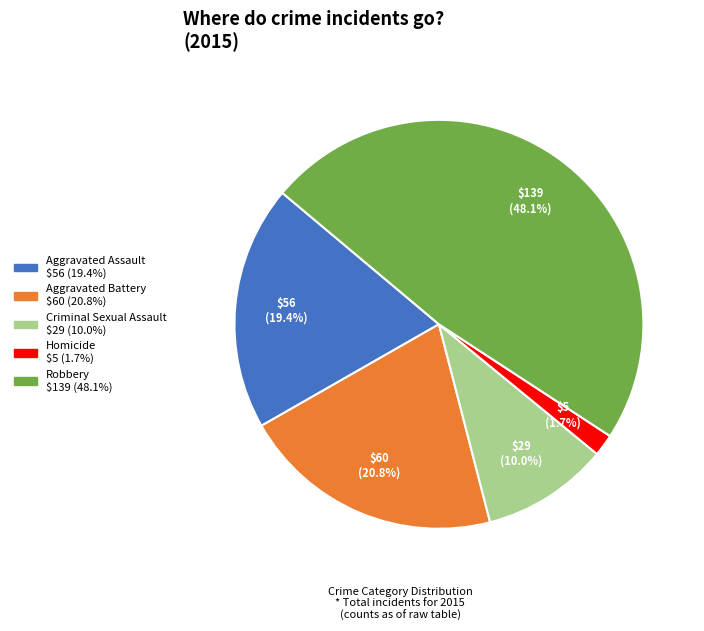

To the nearest percent, what is the average slice percentage?

20%